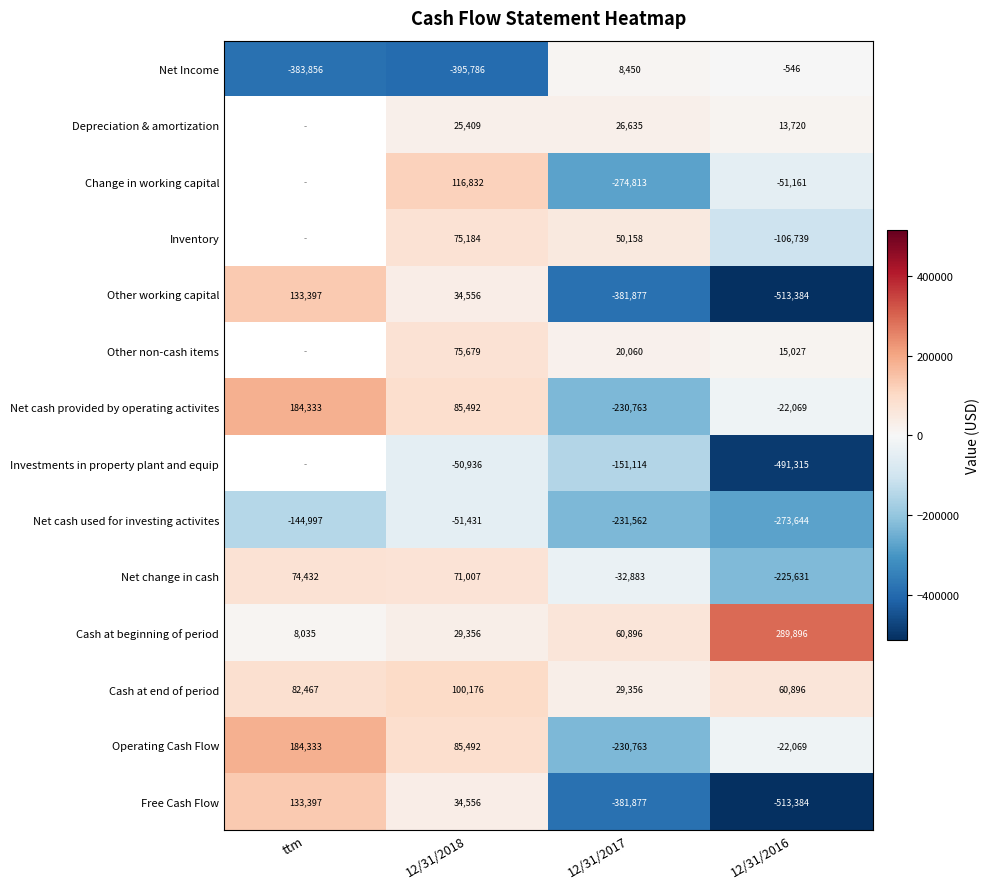

Is the value of Free Cash Flow at ttm greater than the value of Cash at beginning of period at 12/31/2018?

Yes